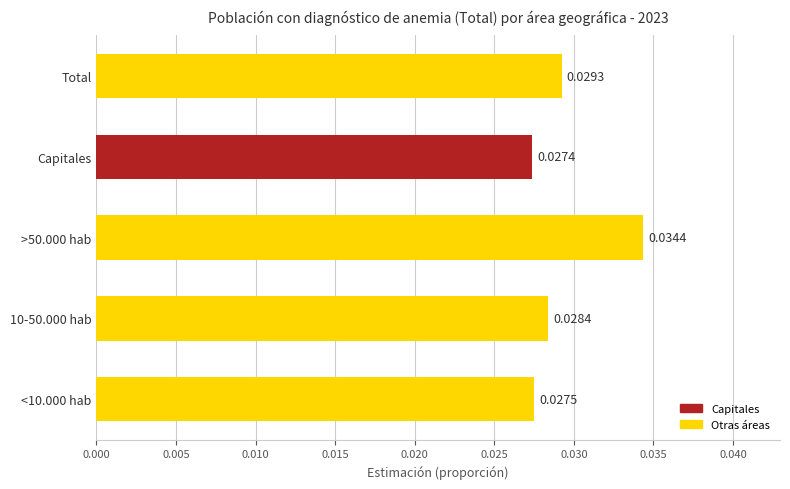

At which label is the value closest to 0?

Capitales